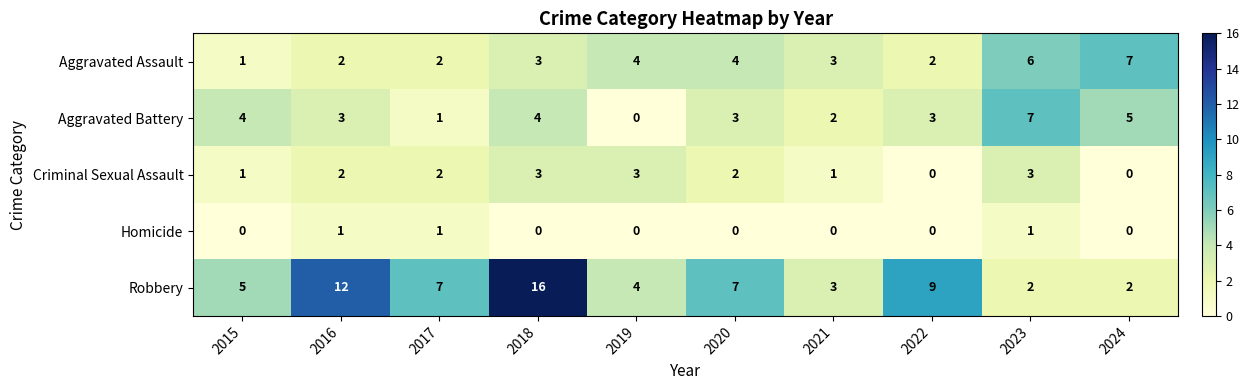

What is the difference between the highest and lowest values at 2024?

7